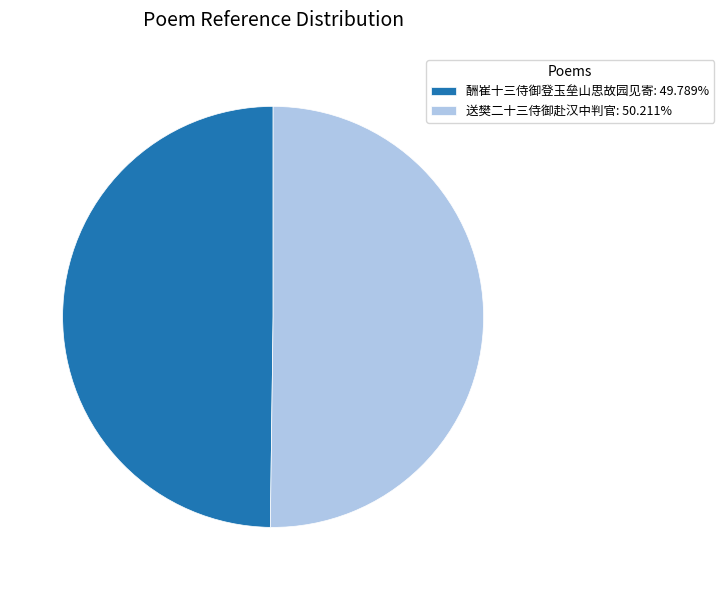

Do 酬崔十三侍御登玉垒山思故园见寄: 49.789% and 送樊二十三侍御赴汉中判官: 50.211% together represent more than half of the pie?

Yes